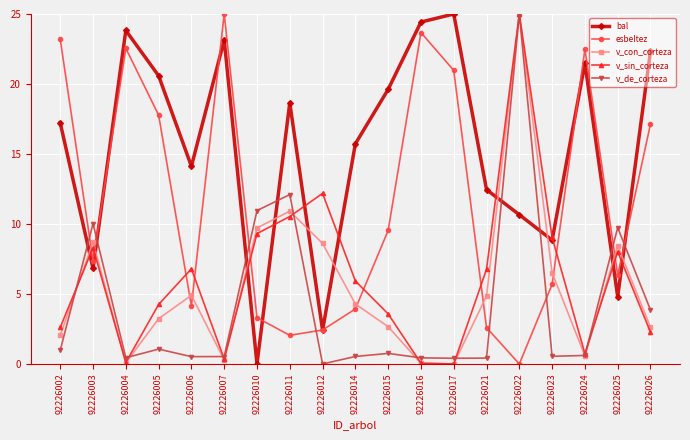

At how many categories does at least one series exceed 22?

8